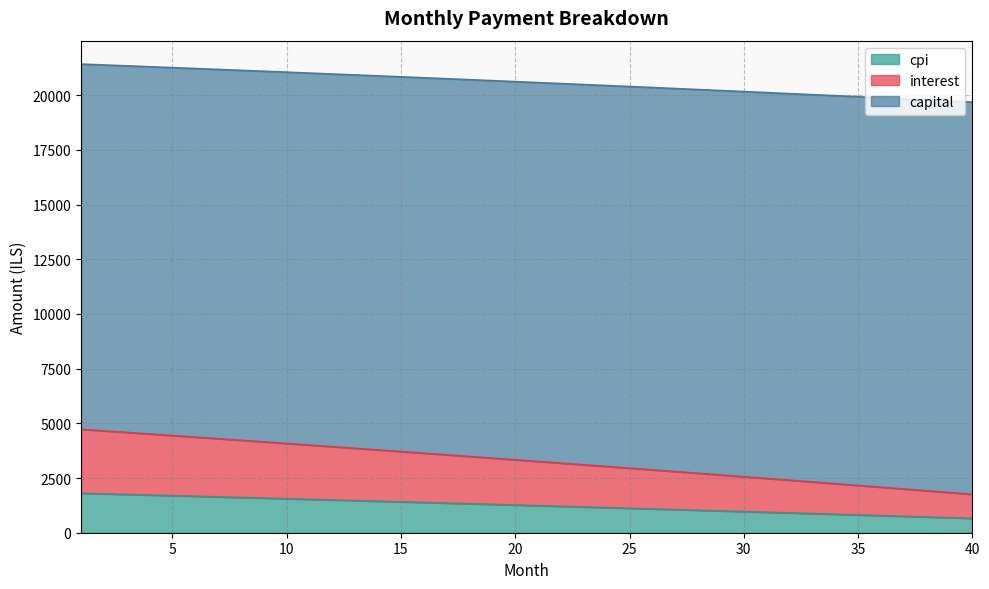

What is the difference between the maximum and minimum values in the cpi series?

1148.5